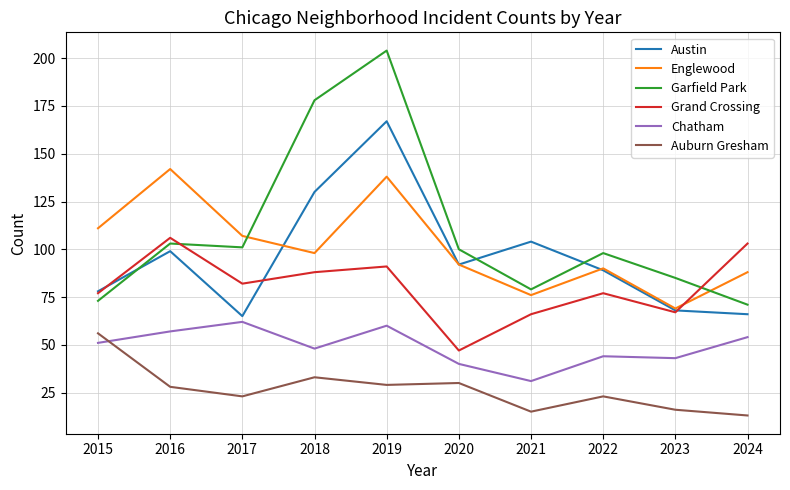

Which series ends up on top after the final intersection of Englewood and Austin?

Englewood